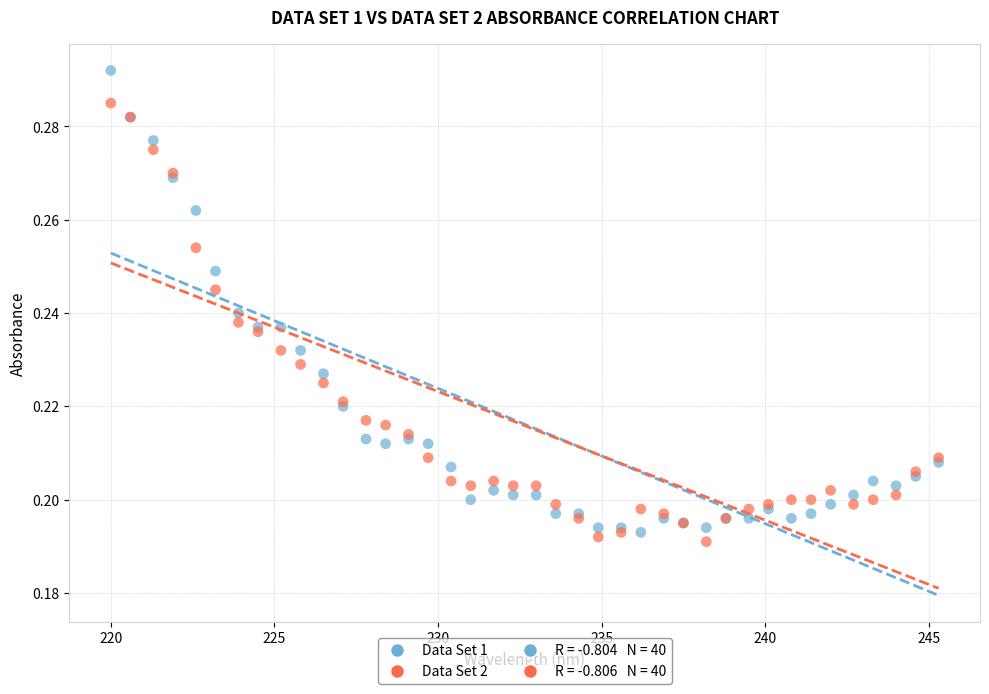

Which series contains the highest Y value?

Data Set 1